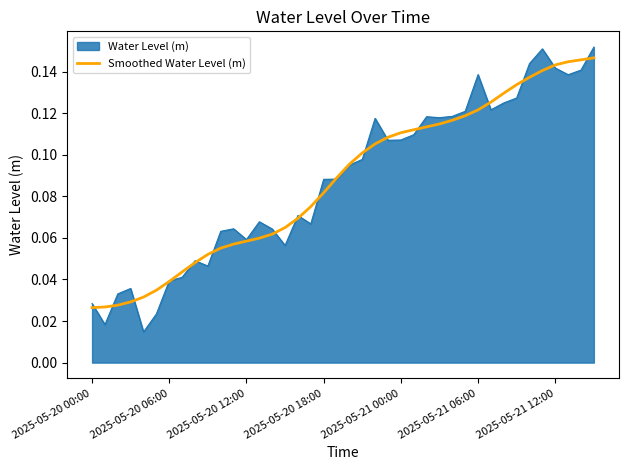

Which series has the largest range (max minus min)?

Water Level (m)